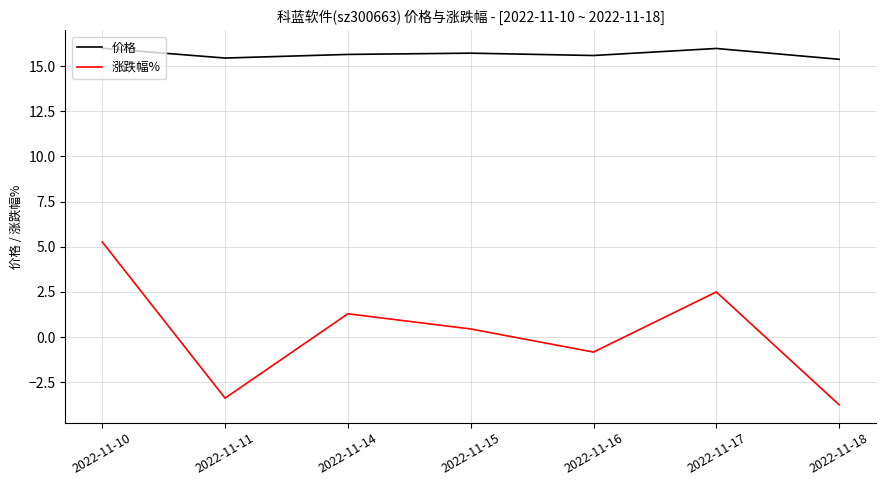

Is it true that 涨跌幅% equals 1.5 at 2022-11-10?

False